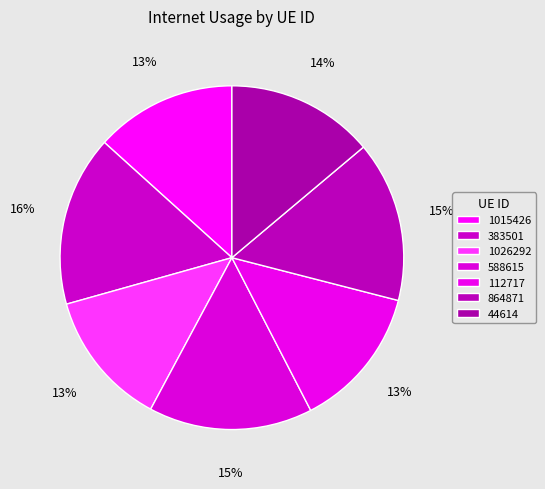

The 588615 slice represents 28% of the pie. True or false?

False